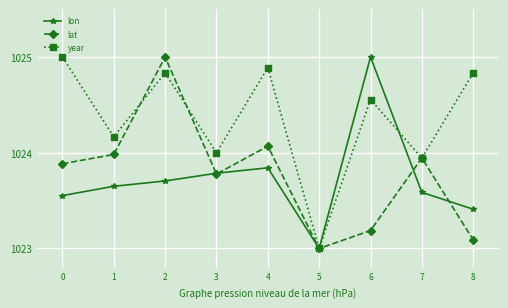

In lon, how many points are higher than both neighbors (excluding endpoints)?

2